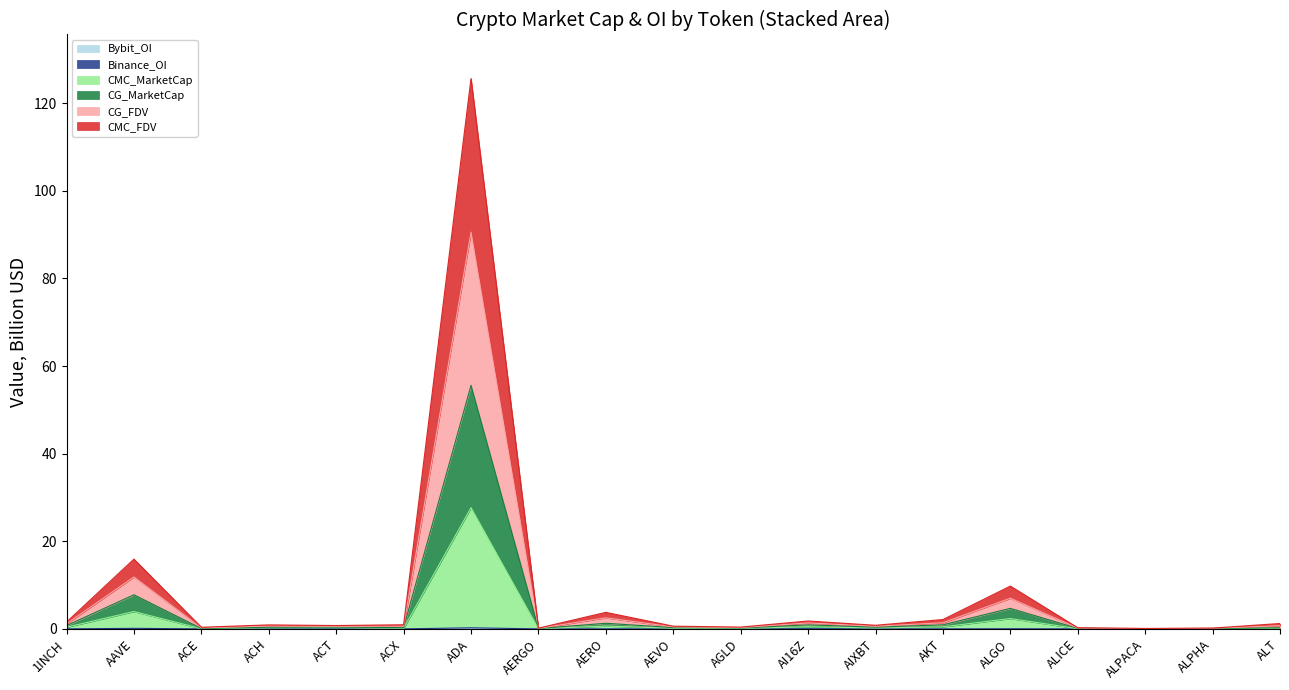

What is the label of the 11th point from the right?

AERO